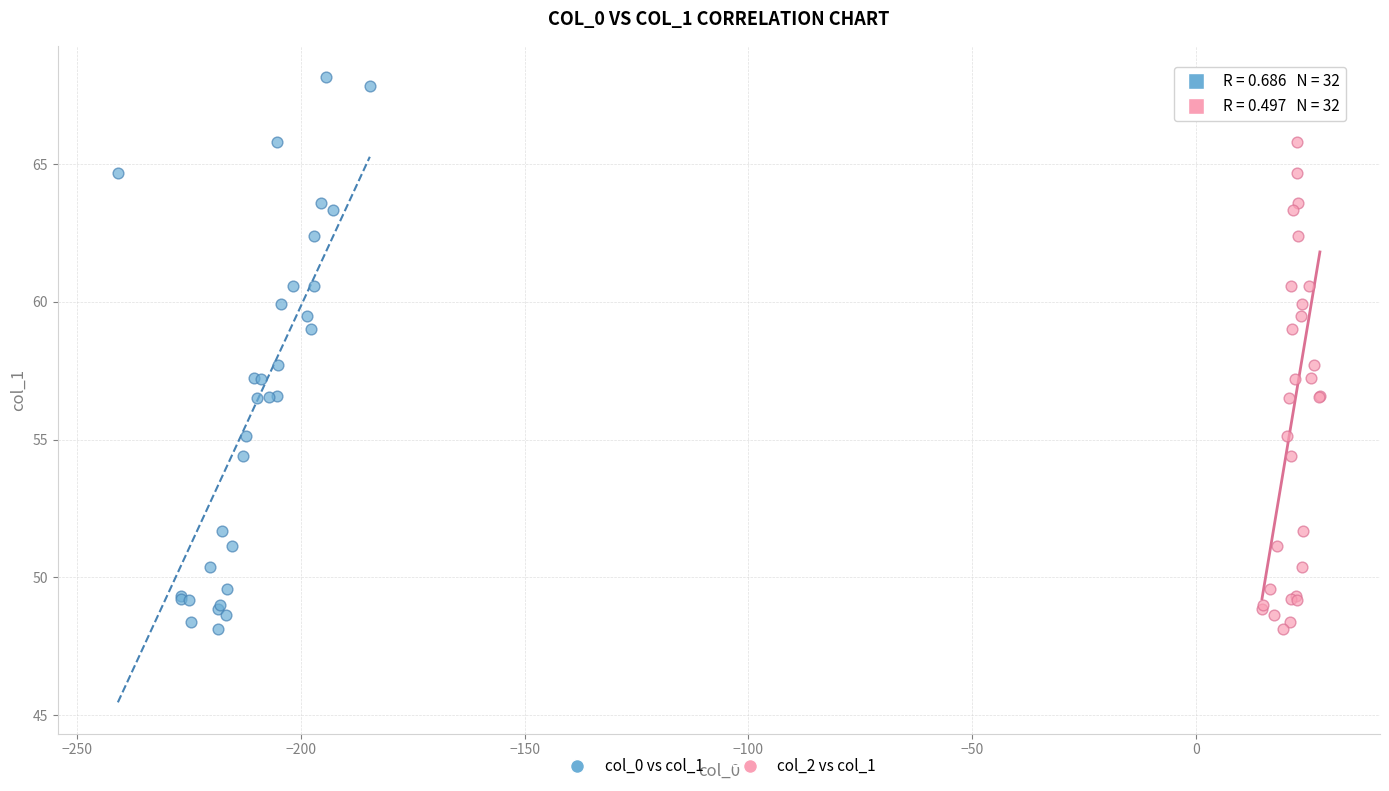

What are all the series names shown in the legend?

col_0 vs col_1, col_2 vs col_1